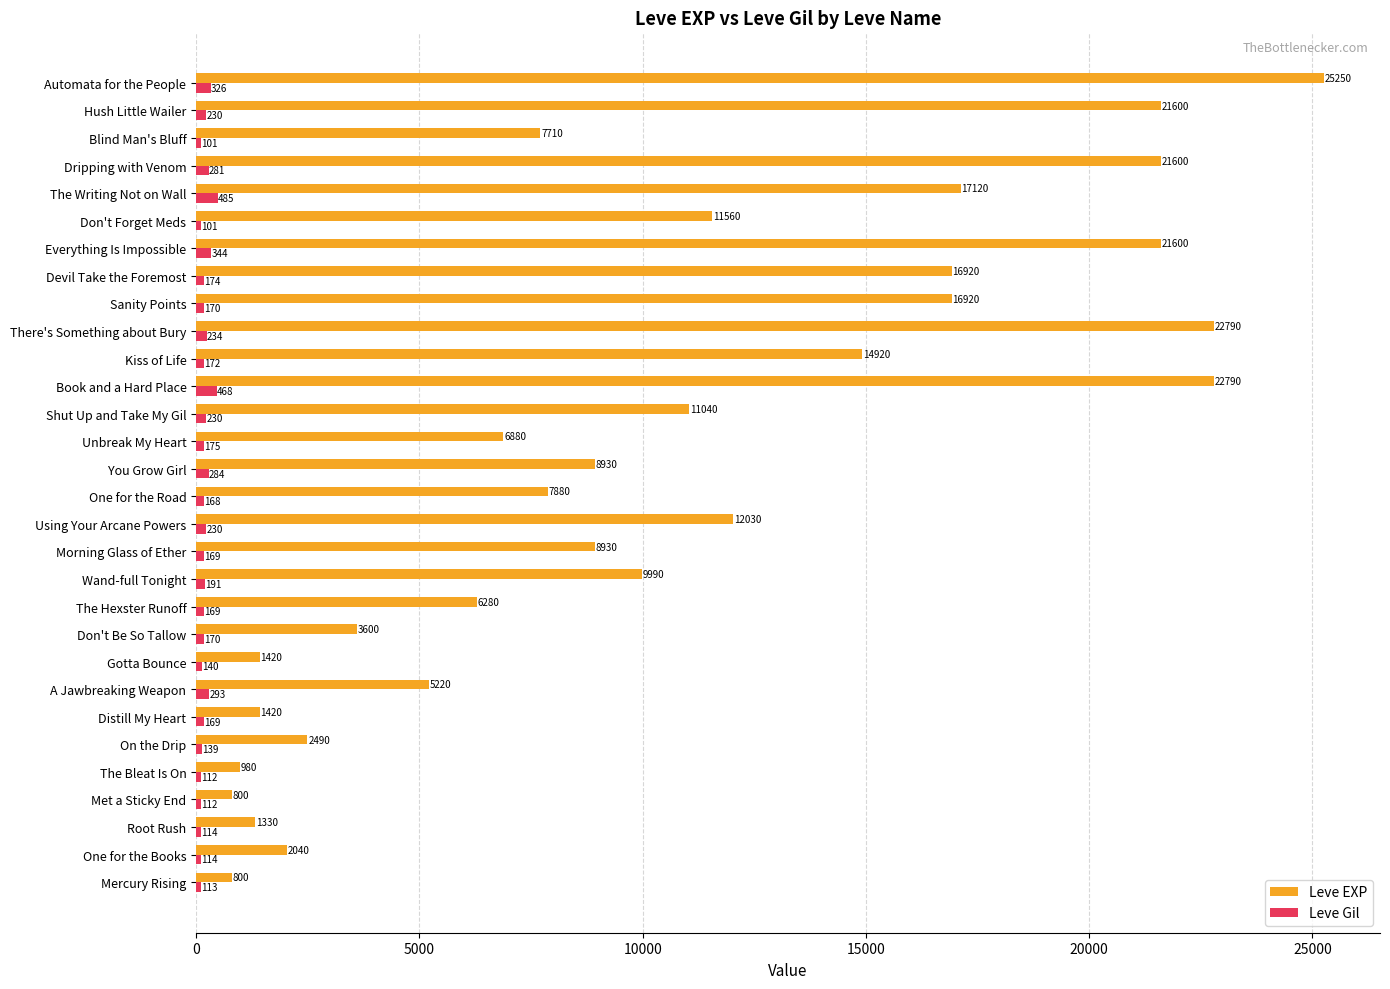

Is the value of Leve EXP at One for the Road greater than the value of Leve Gil at Hush Little Wailer?

Yes